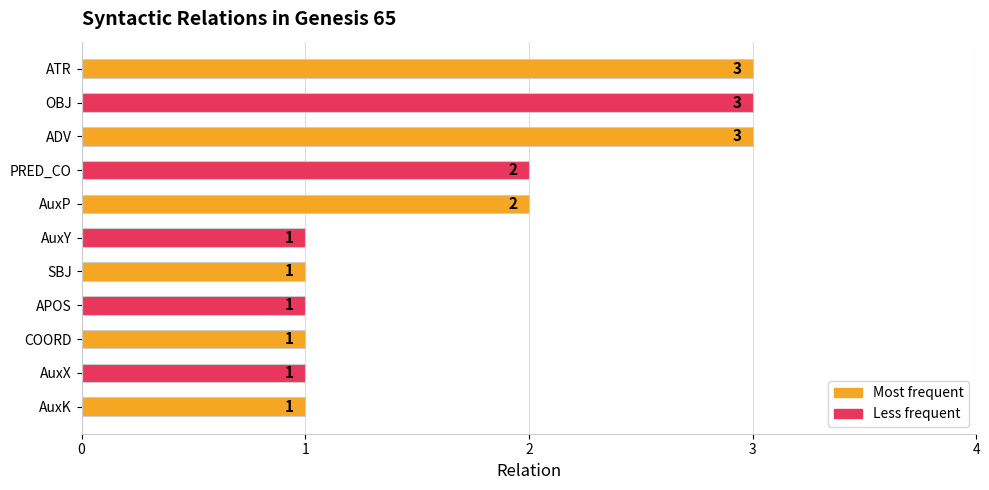

Reading top to bottom, extract all data points from this chart.

ATR=3	OBJ=3	ADV=3	PRED_CO=2	AuxP=2	AuxY=1	SBJ=1	APOS=1	COORD=1	AuxX=1	AuxK=1